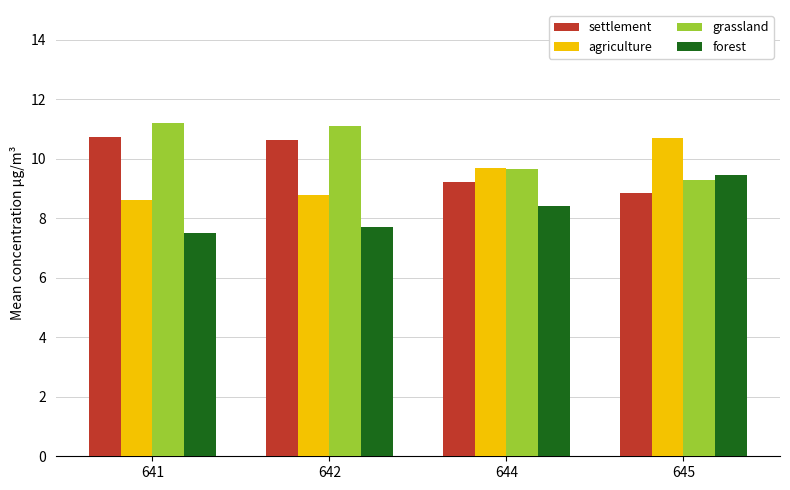

Reading left to right, what are all the values shown in this chart?

settlement: 641=10.7	642=10.6	644=9.2	645=8.9
agriculture: 641=8.6	642=8.8	644=9.7	645=10.7
grassland: 641=11.2	642=11.1	644=9.7	645=9.3
forest: 641=7.5	642=7.7	644=8.4	645=9.4